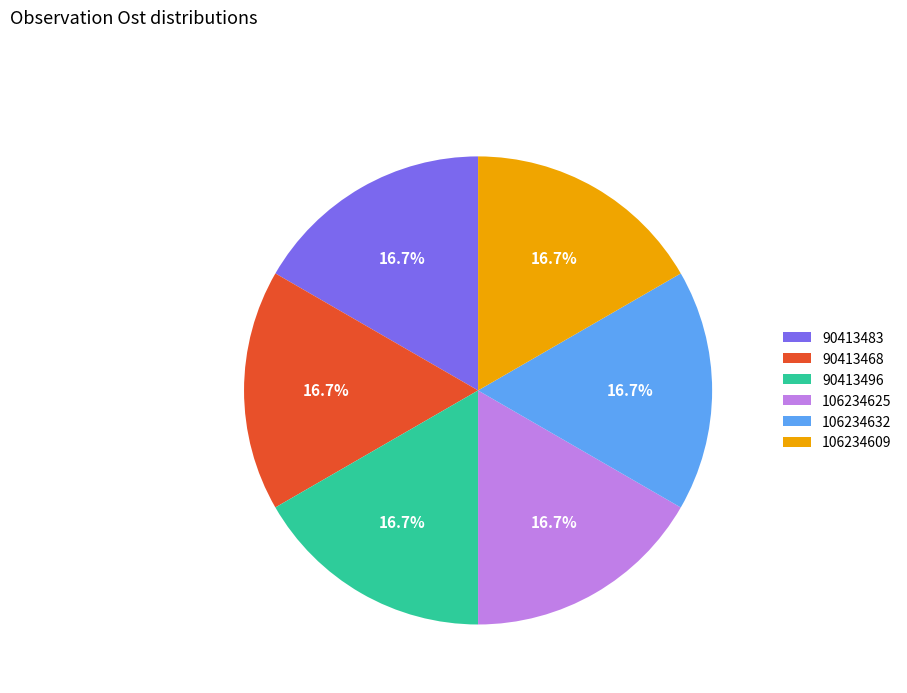

How many slices are in this pie chart?

6